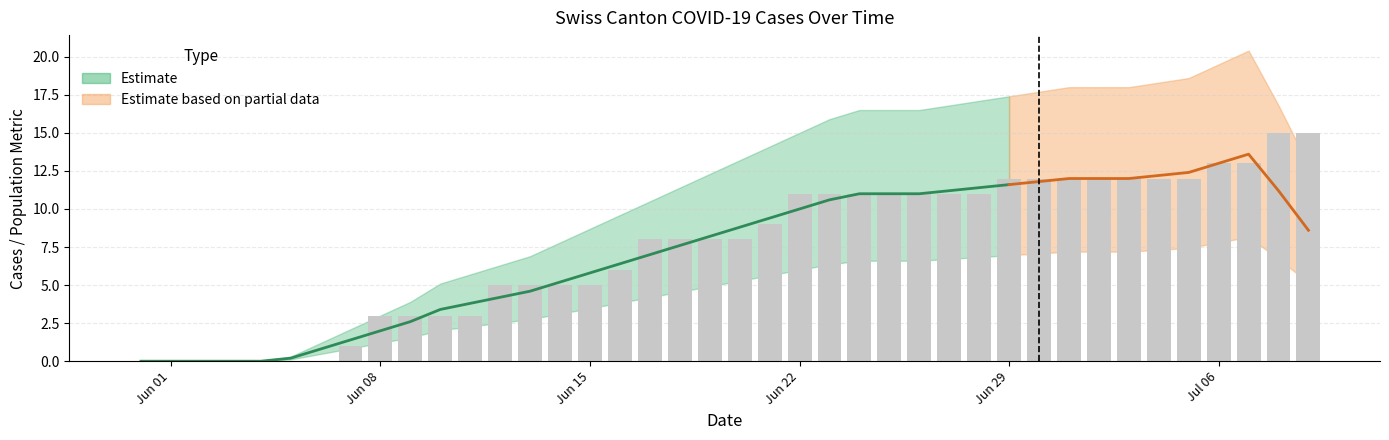

Which has a higher value, Jun 15 or Jul 06?

Jun 15